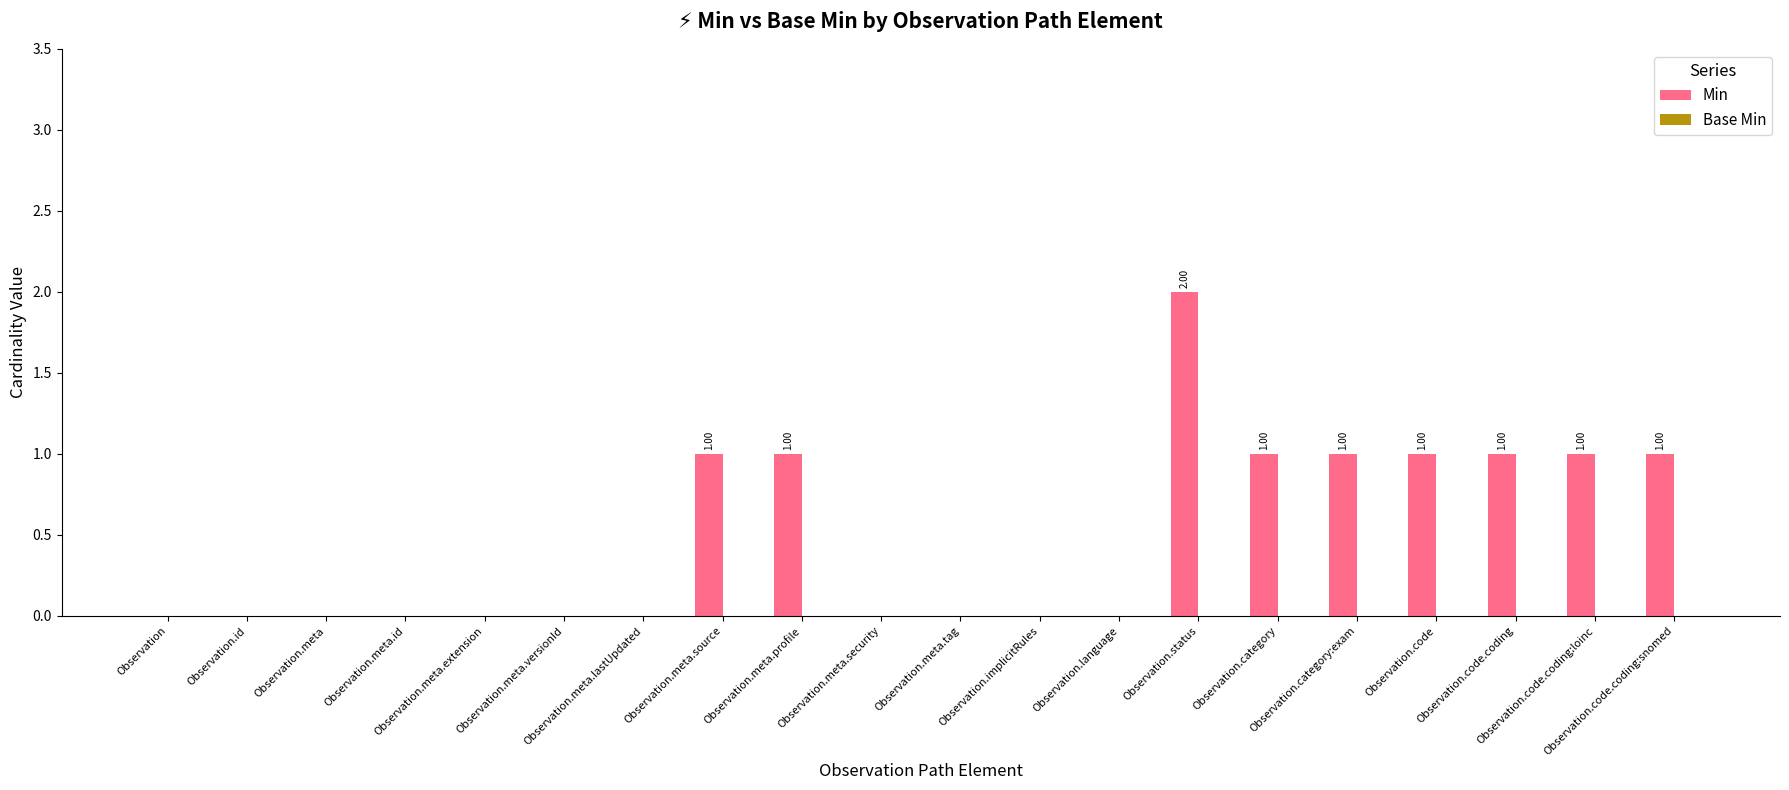

What is the sum of all values?

10